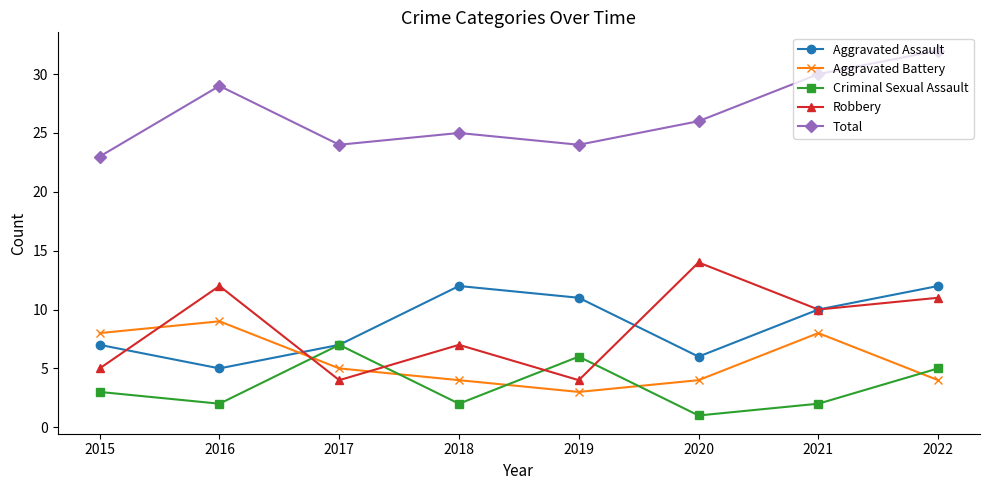

True or false: Aggravated Battery and Aggravated Assault intersect in this chart.

True